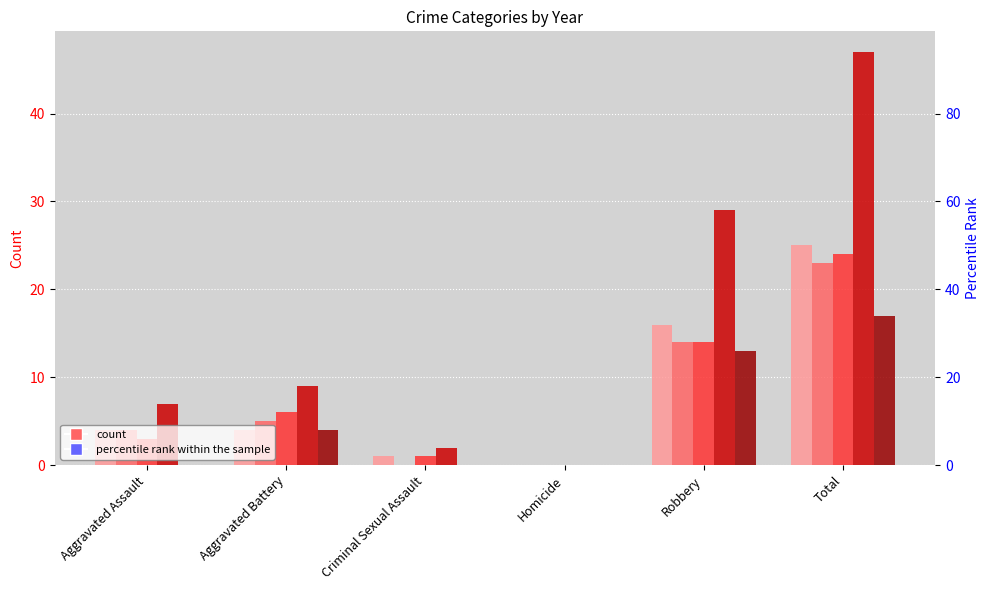

What is the total value across all series at Total?

136